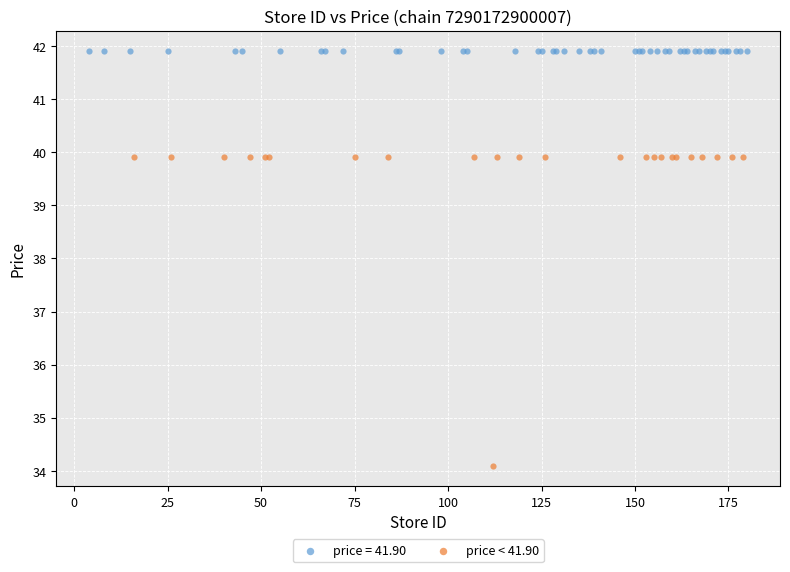

Which series contains the highest Y value?

price = 41.90